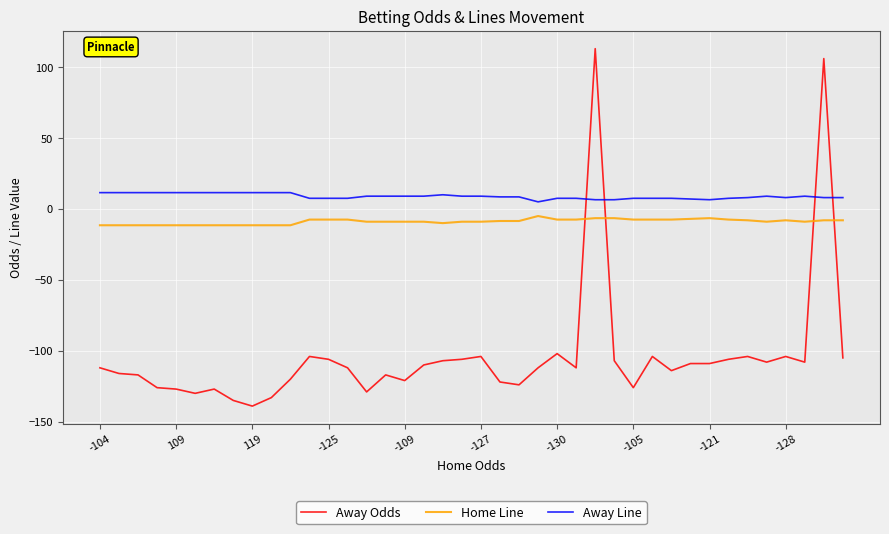

True or false: Away Odds has more than 1 interior local peaks.

True